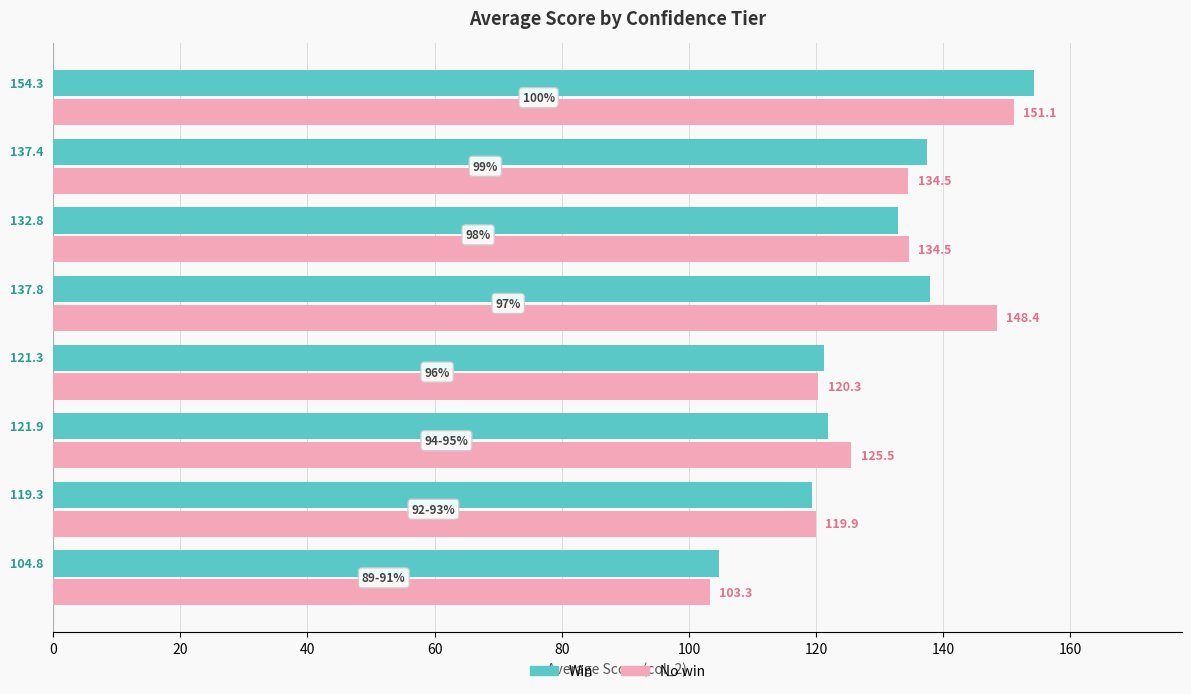

At how many categories does at least one series exceed 115?

7